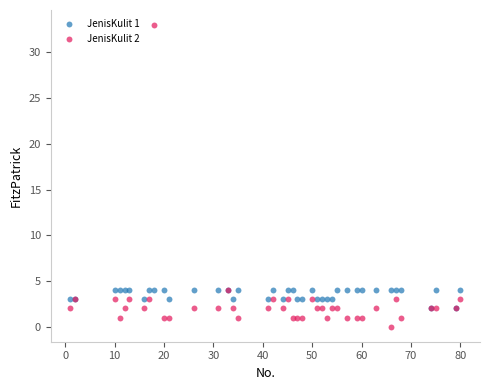

Which series reaches the maximum Y coordinate?

JenisKulit 2